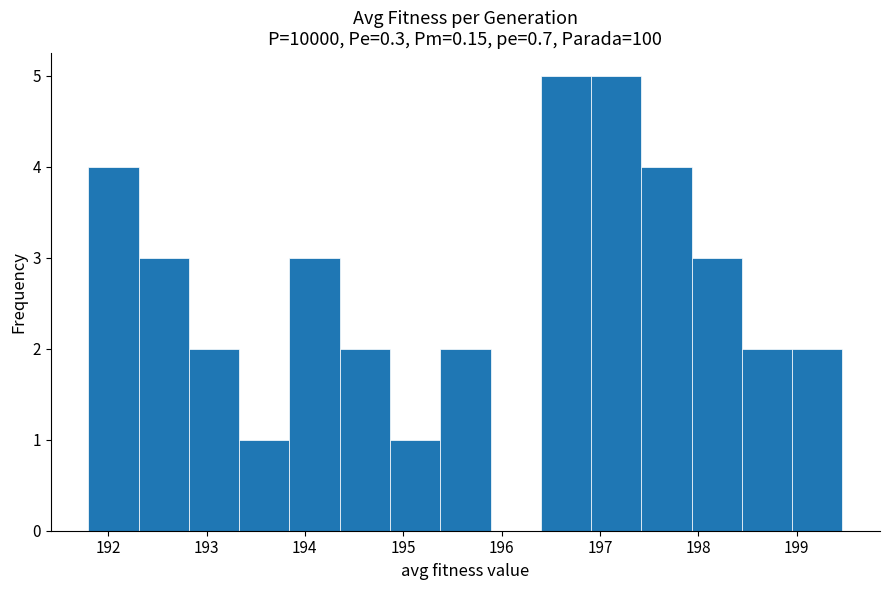

How tall is the bar that spans 197.4 to 197.9 on the x-axis? Neither the bar edges nor the heights are printed on the chart, so give them approximately, as read against the axes.

4